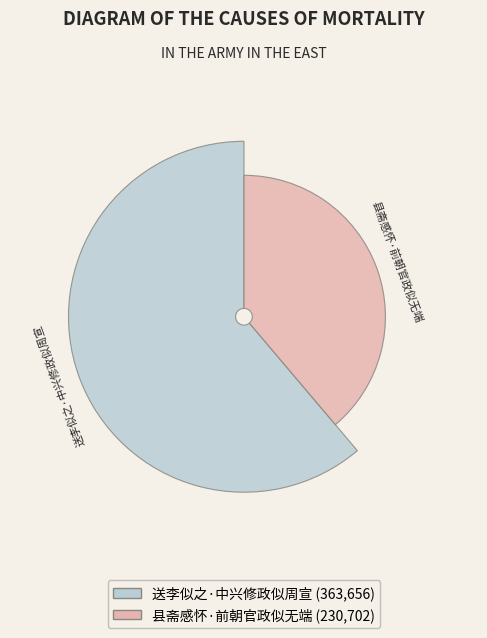

Which slice is the largest?

送李似之·中兴修政似周宣